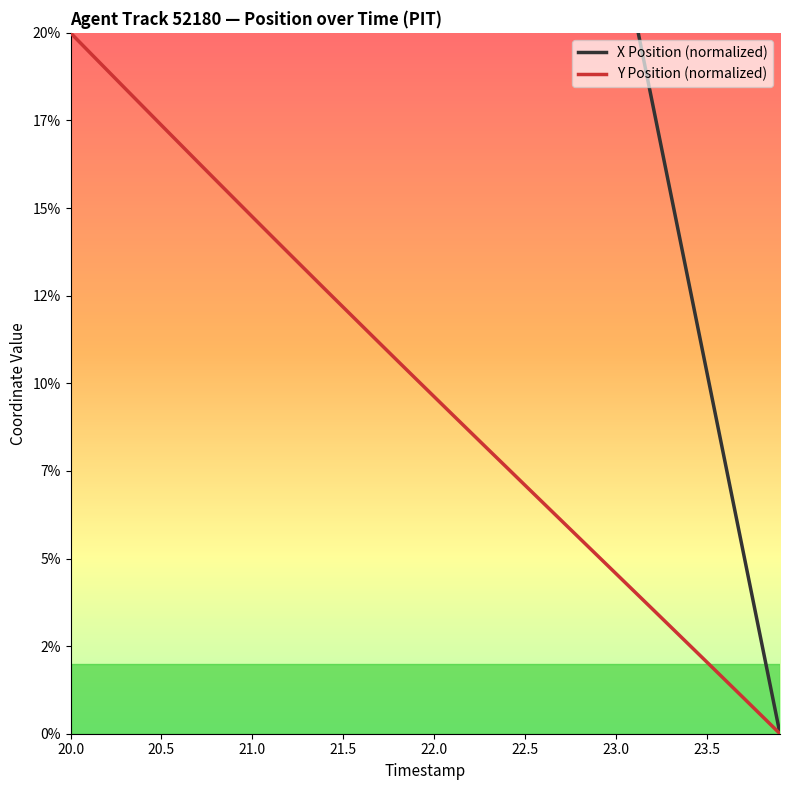

Where does the X series first go above 231?

20.0